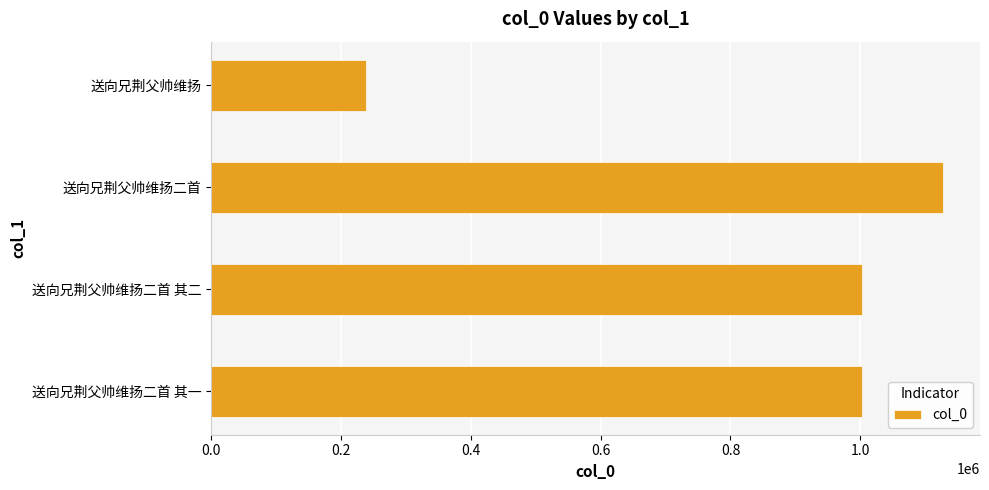

Read the value at 送向兄荆父帅维扬.

239174